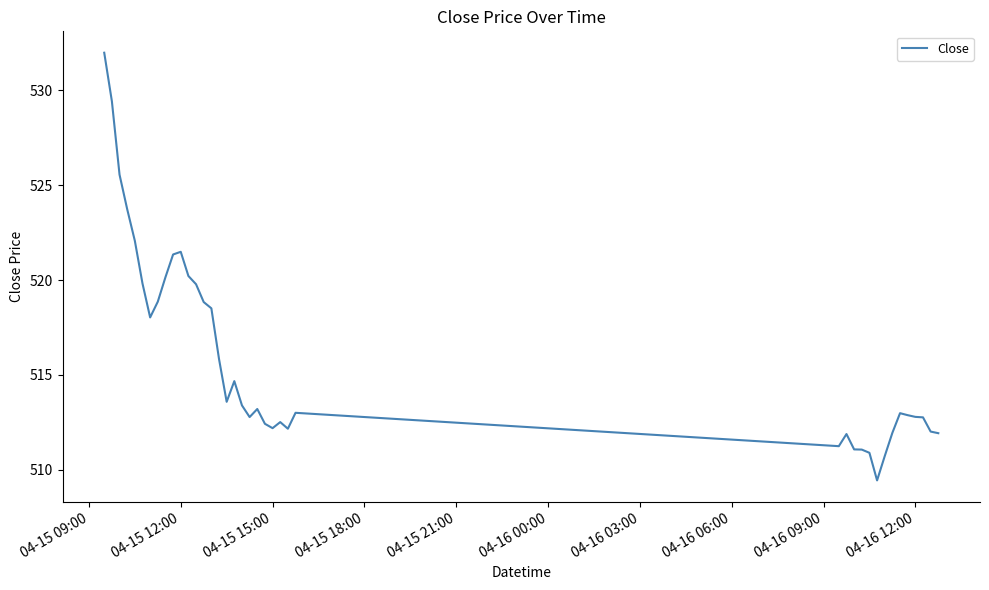

What is the smallest value displayed?

509.4